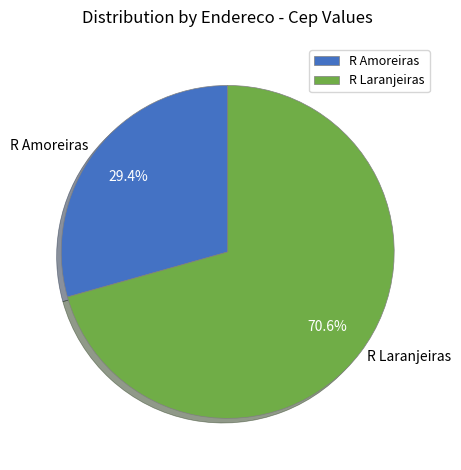

Does R Laranjeiras represent more than half of the total?

Yes